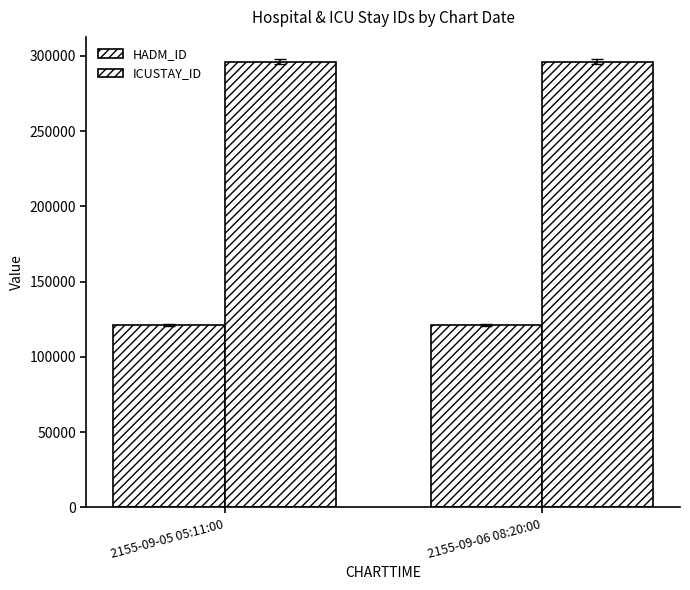

How many groups of bars are there?

2